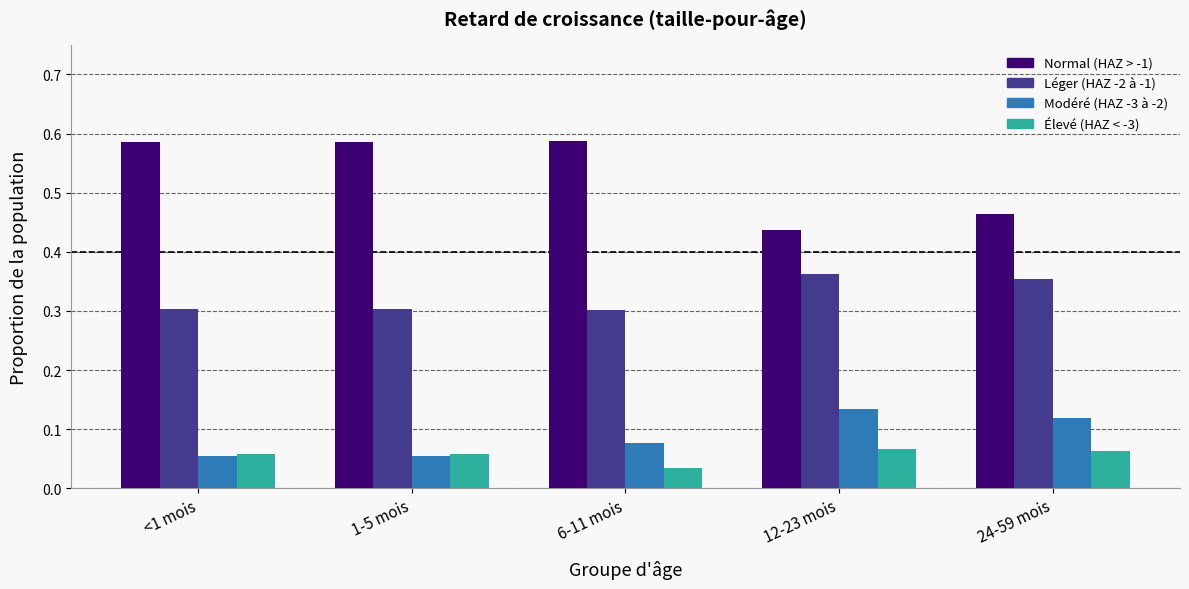

How many Normal (HAZ > -1) values are between 0 and 1?

5